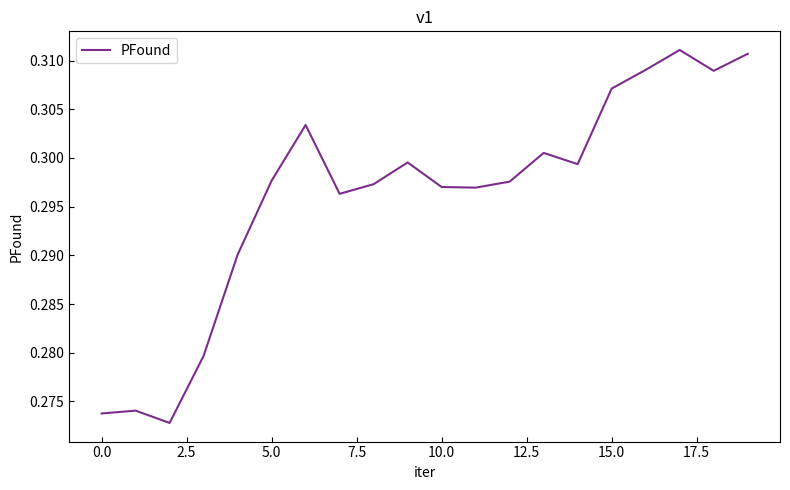

Does the chart display data point markers on the line(s)?

No